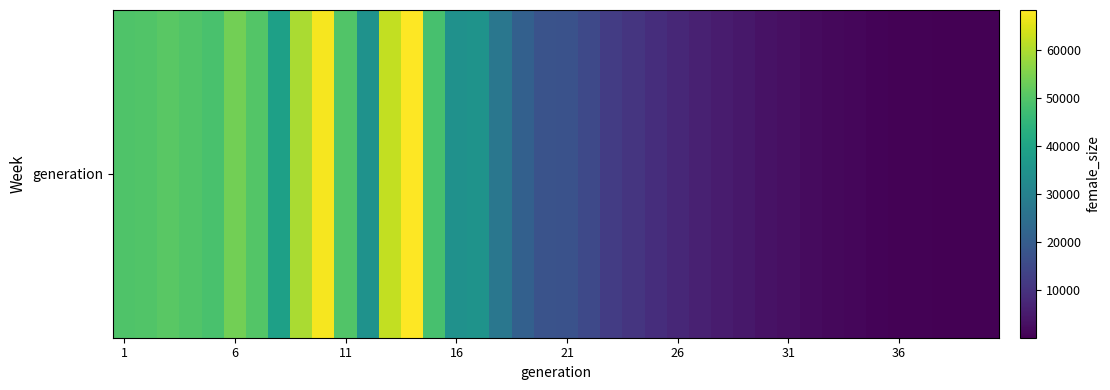

The value at 19 is 31409. True or false?

False